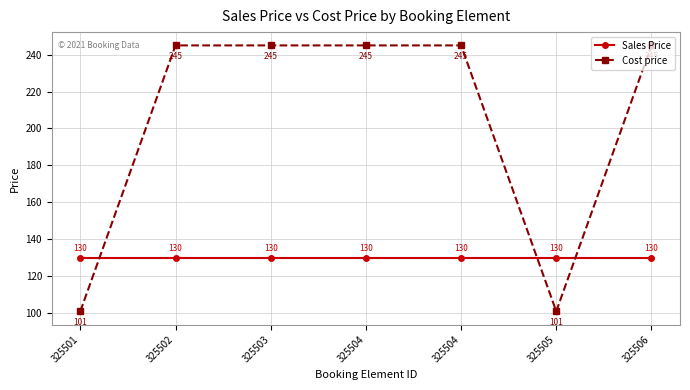

How many intersections are there between Cost price and Sales Price?

3